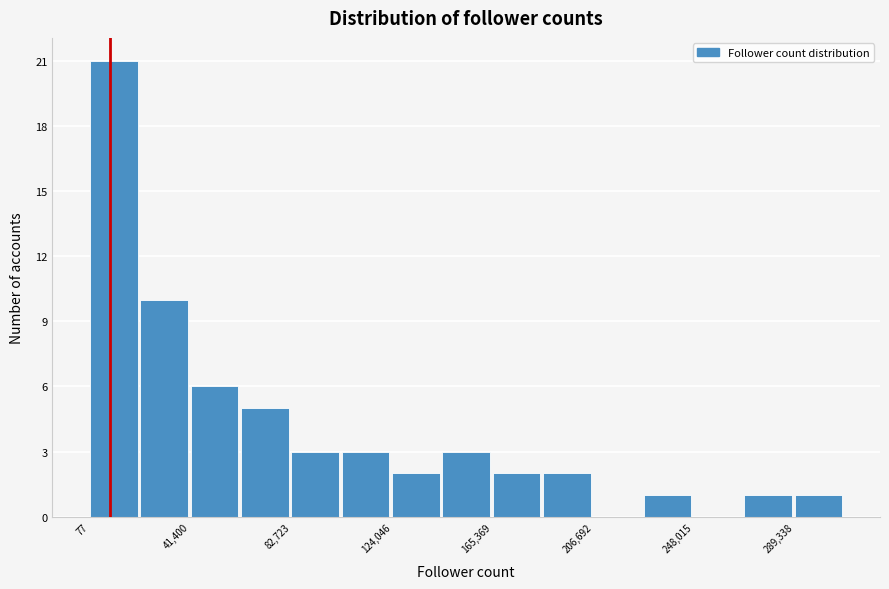

Reading left to right, list every bar in this chart as the range it spans on the x-axis followed by its height. Neither the bar edges nor the heights are printed on the chart, so give them approximately, as read against the axes.

0 to 20000: 21
20000 to 40000: 10
40000 to 60000: 6
60000 to 85000: 5
85000 to 105000: 3
105000 to 125000: 3
125000 to 145000: 2
145000 to 165000: 3
165000 to 185000: 2
185000 to 205000: 2
205000 to 225000: 0
225000 to 250000: 1
250000 to 270000: 0
270000 to 290000: 1
290000 to 310000: 1